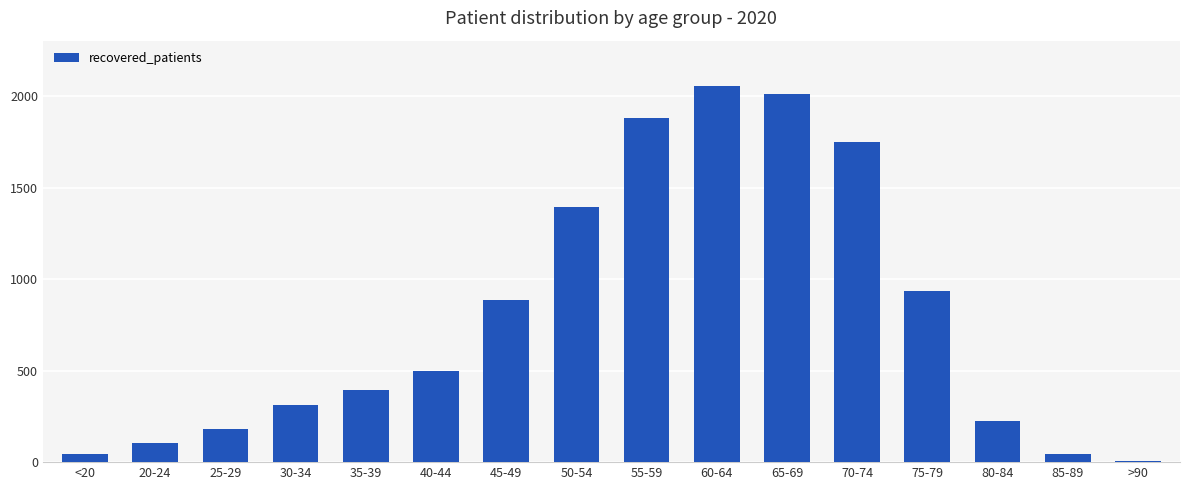

At which label is the value closest to 1032?

75-79